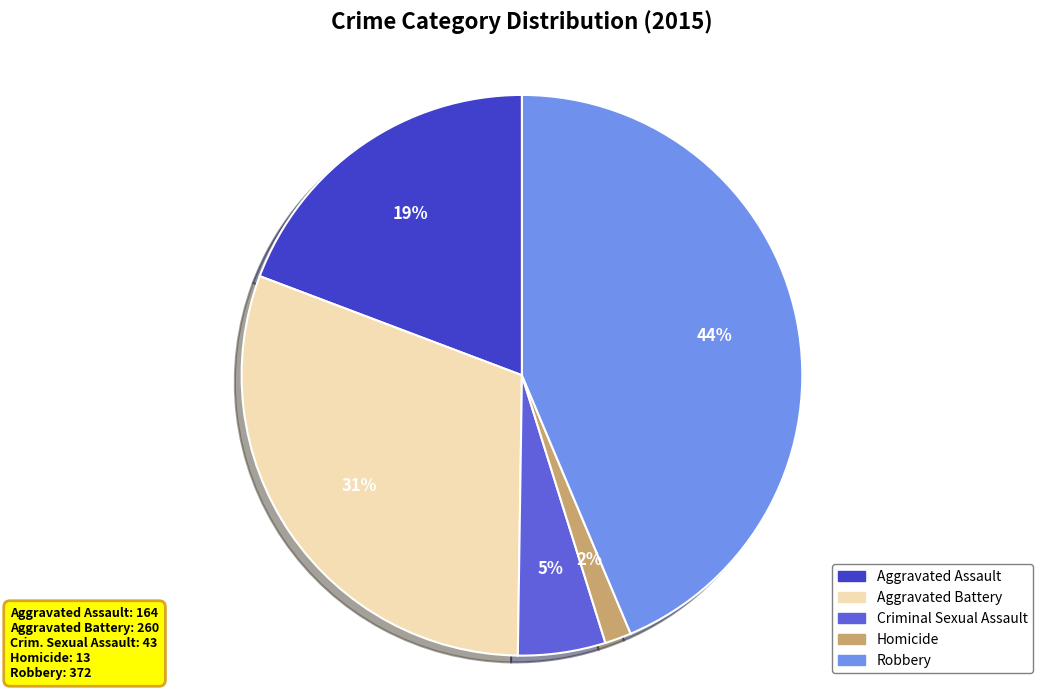

The Aggravated Assault slice represents 19% of the pie. True or false?

True